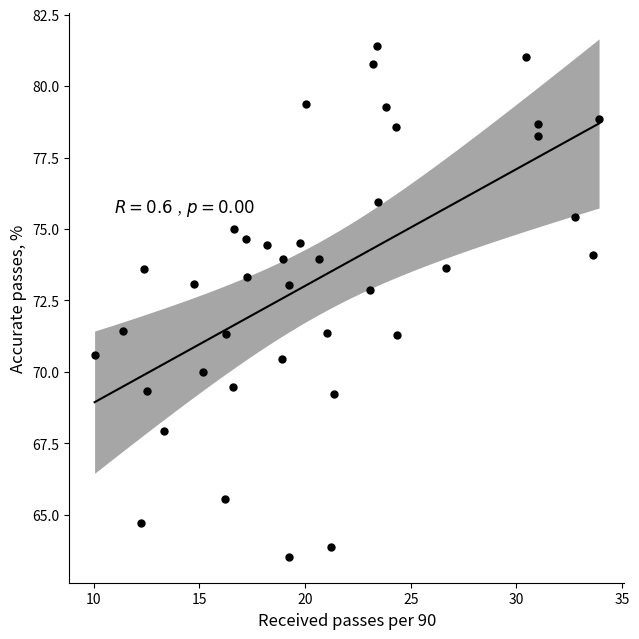

What is the range of X values (max minus min)?

23.9